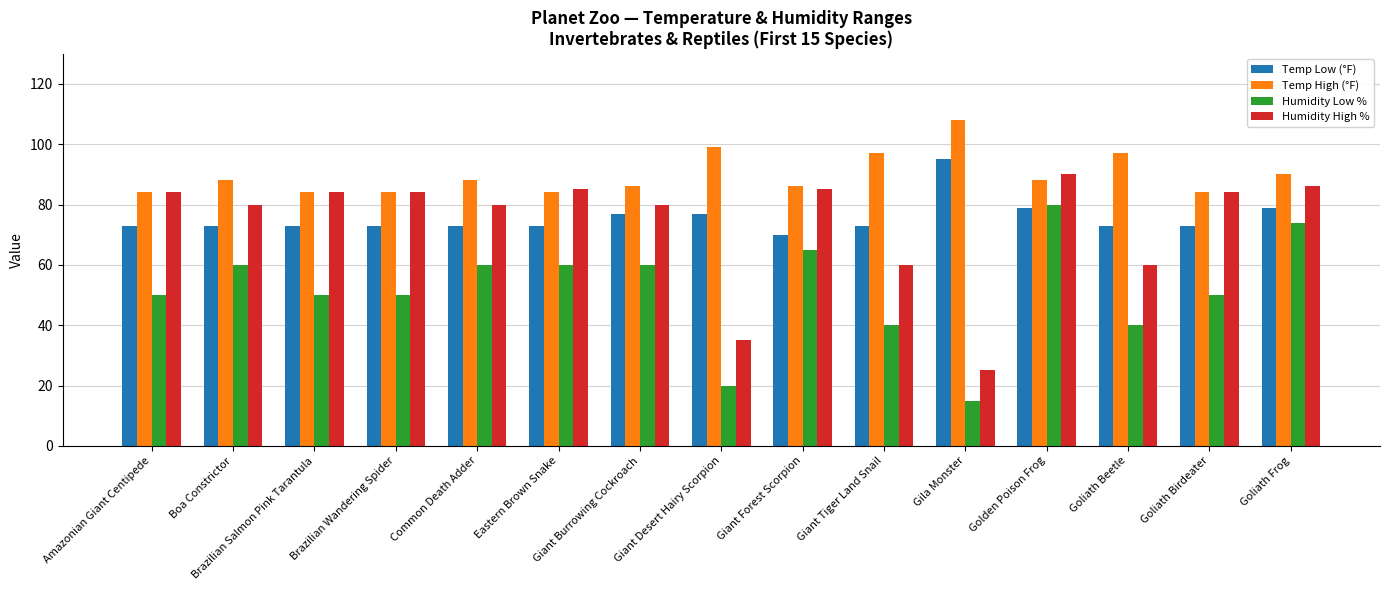

What is the label of the 14th bar from the left?

Goliath Birdeater